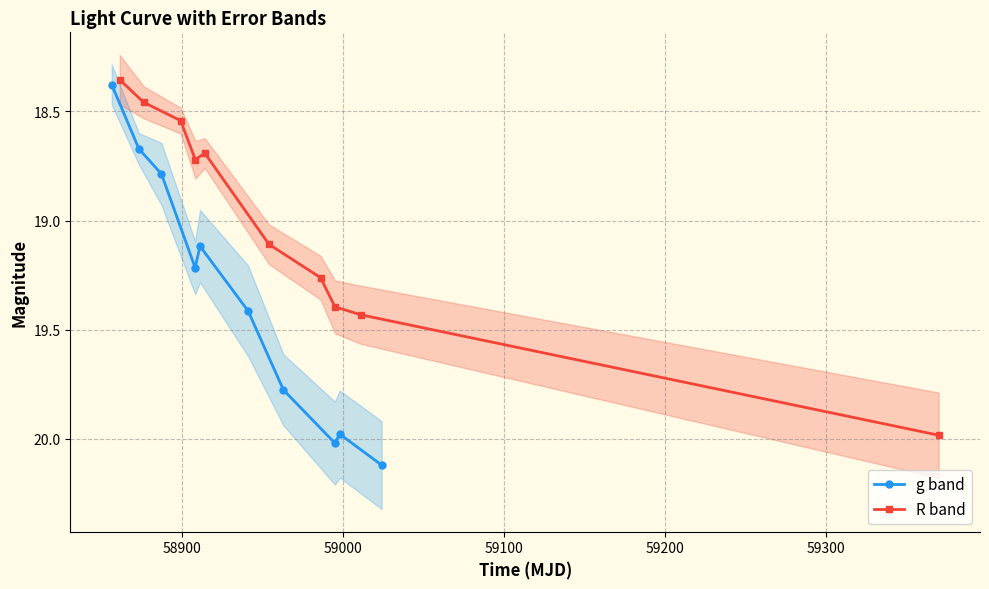

What is the minimum value for g band?

18.4